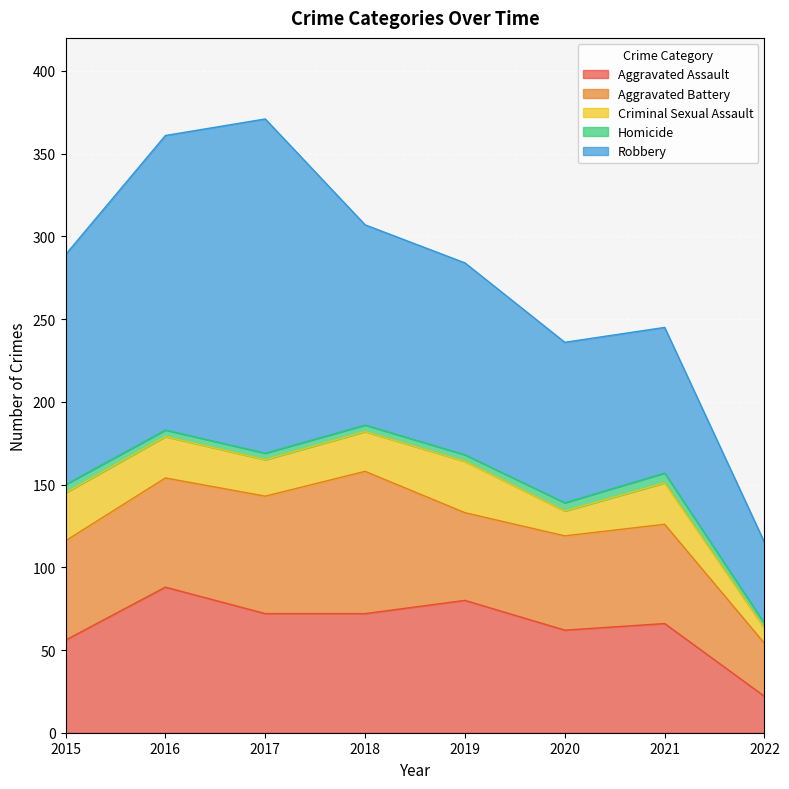

How many interior local peaks does the Aggravated Assault series have?

3